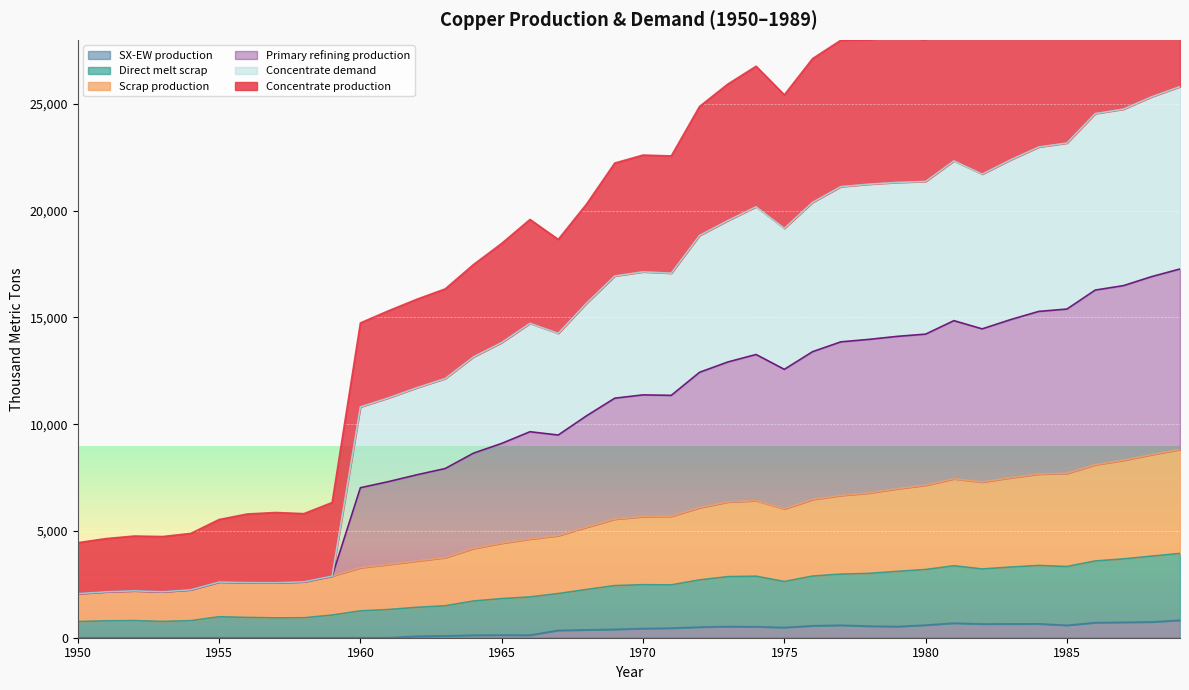

What is the maximum value for SX-EW production?

817.4